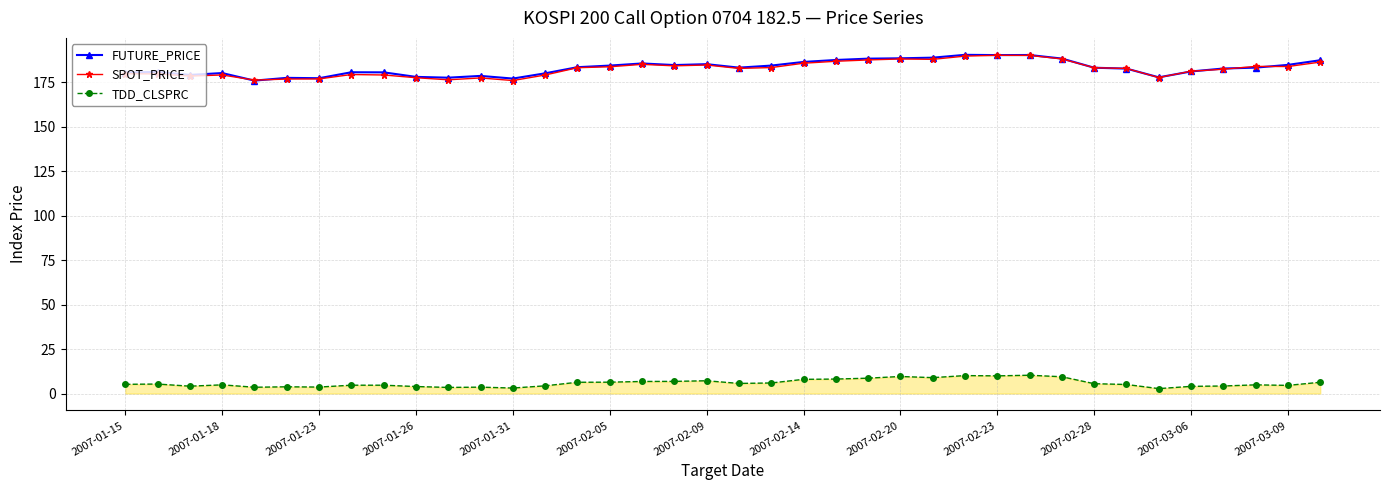

True or false: TDD_CLSPRC has more than 2 points higher than both neighbors.

True